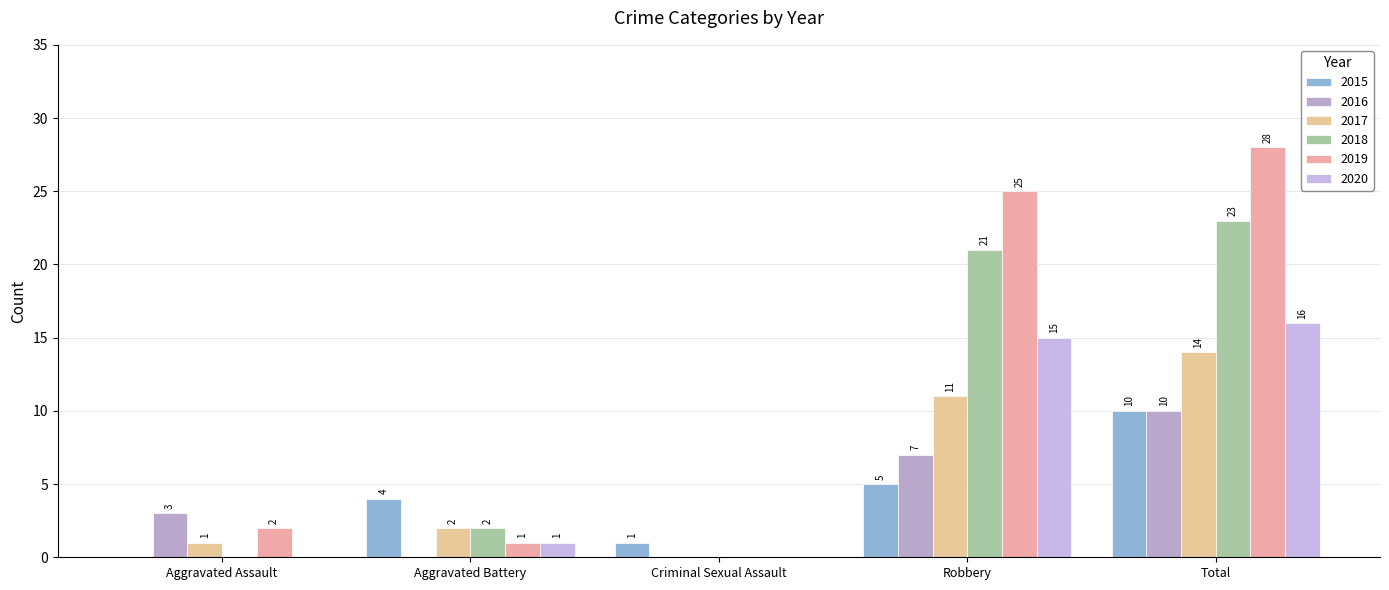

What is the average value of the 2017 series?

6